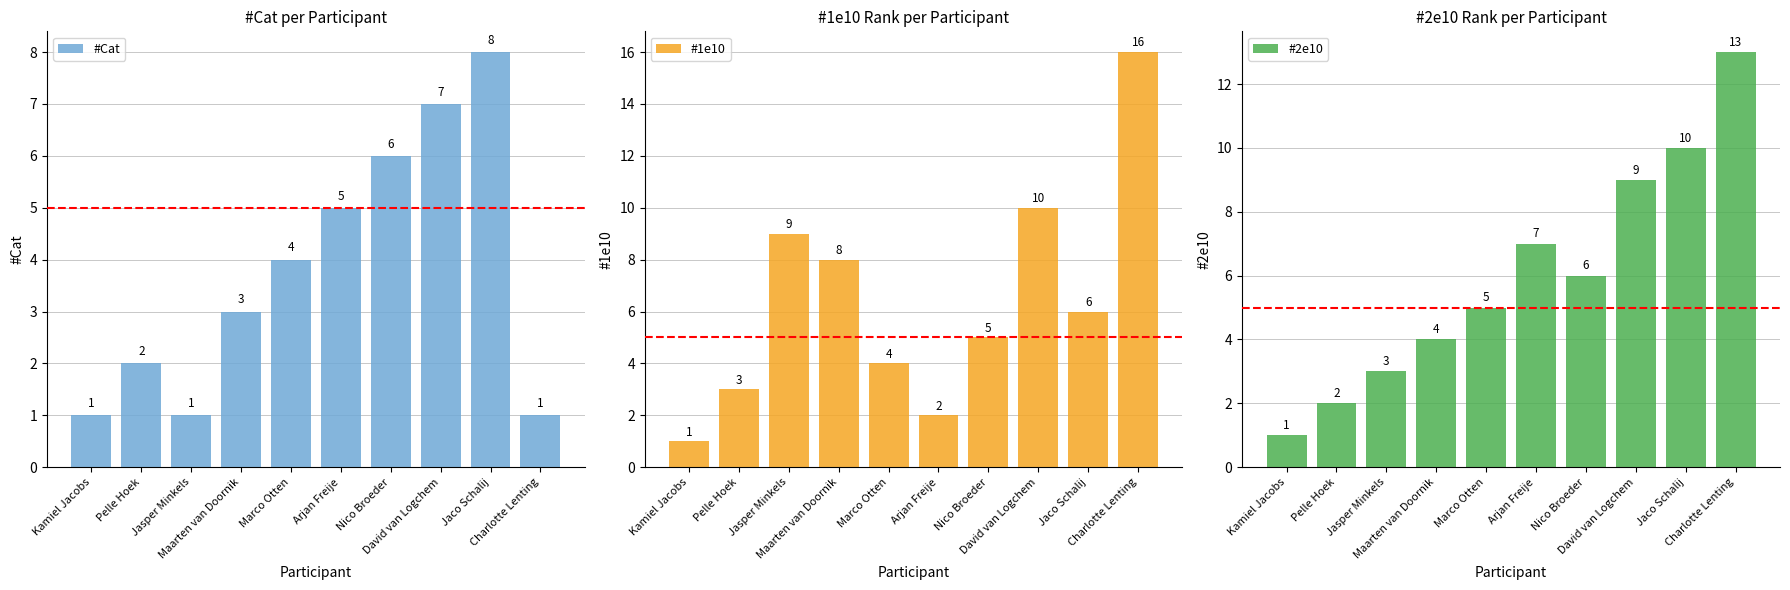

List the labels in order of #1e10 value, largest first.

Charlotte Lenting, David van Logchem, Jasper Minkels, Maarten van Doornik, Jaco Schalij, Nico Broeder, Marco Otten, Pelle Hoek, Arjan Freije, Kamiel Jacobs